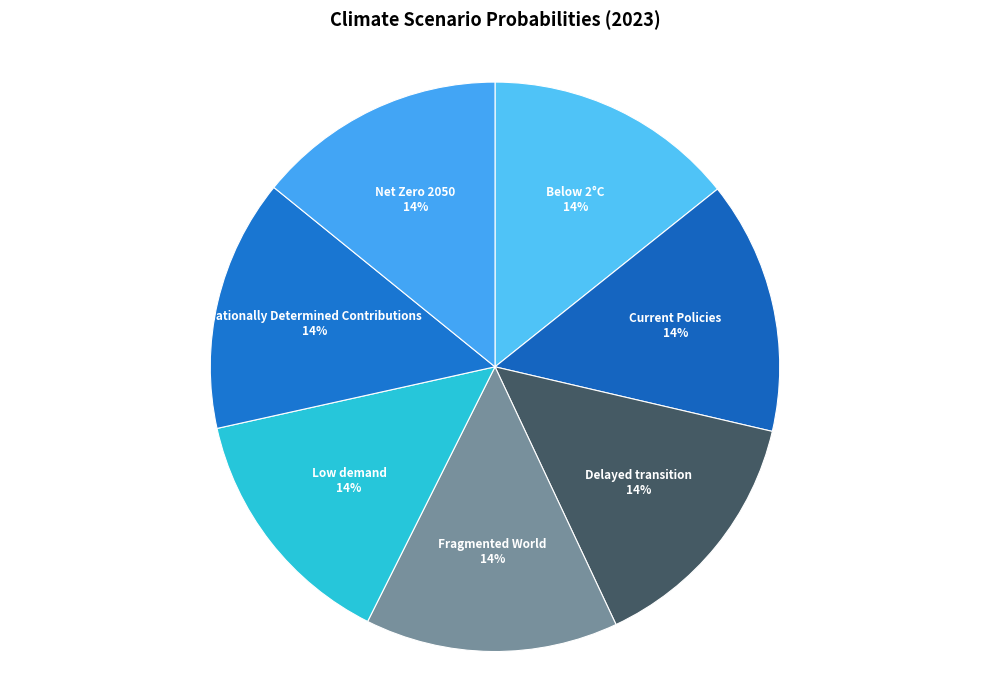

Do Fragmented World and Nationally Determined Contributions together represent more than half of the pie?

No